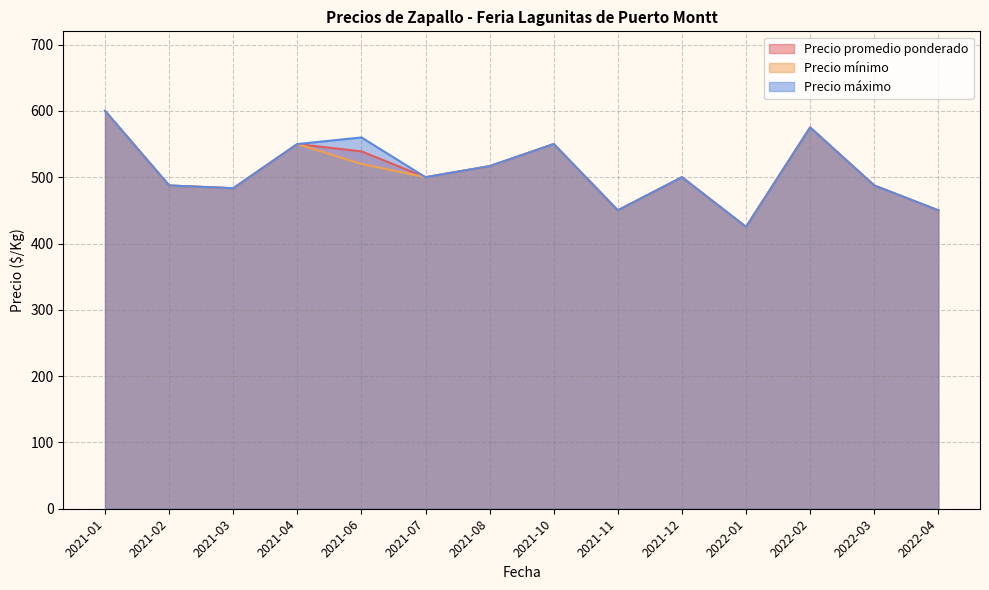

Which category has the highest value across all series?

2021-01